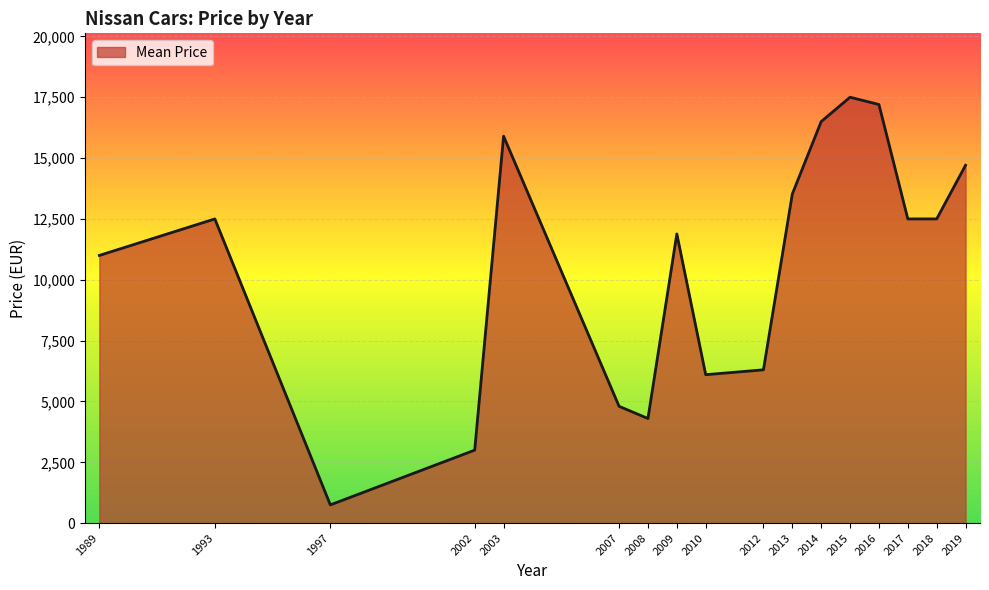

Does the chart display data point markers on the line(s)?

No